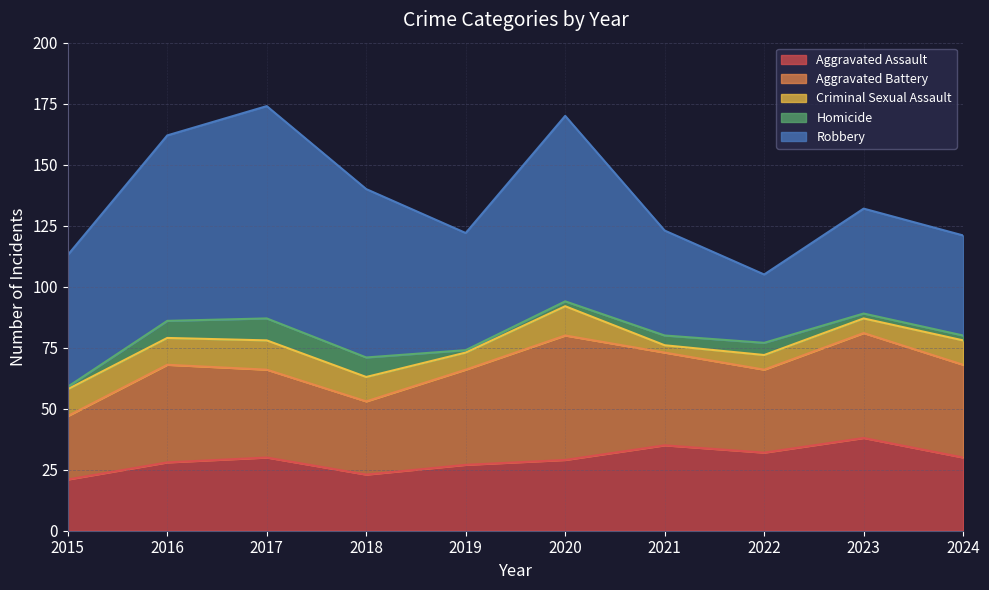

Count the Criminal Sexual Assault values in the range 6 to 11.

7